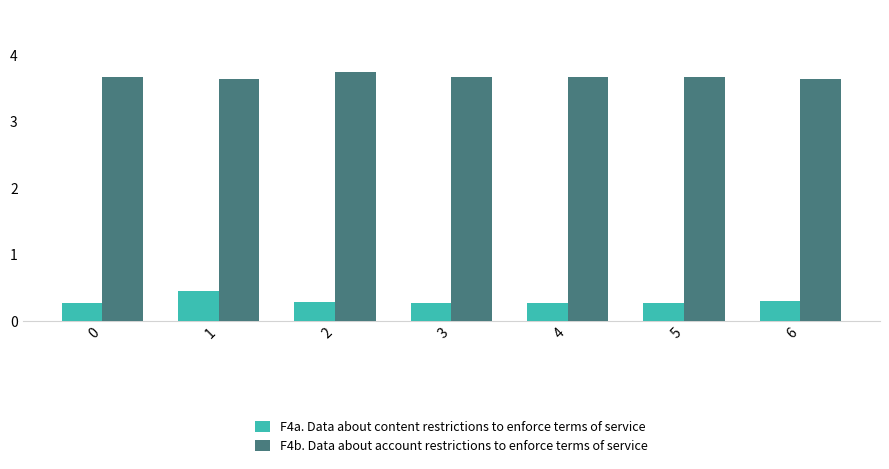

How many bars are there in each group?

2